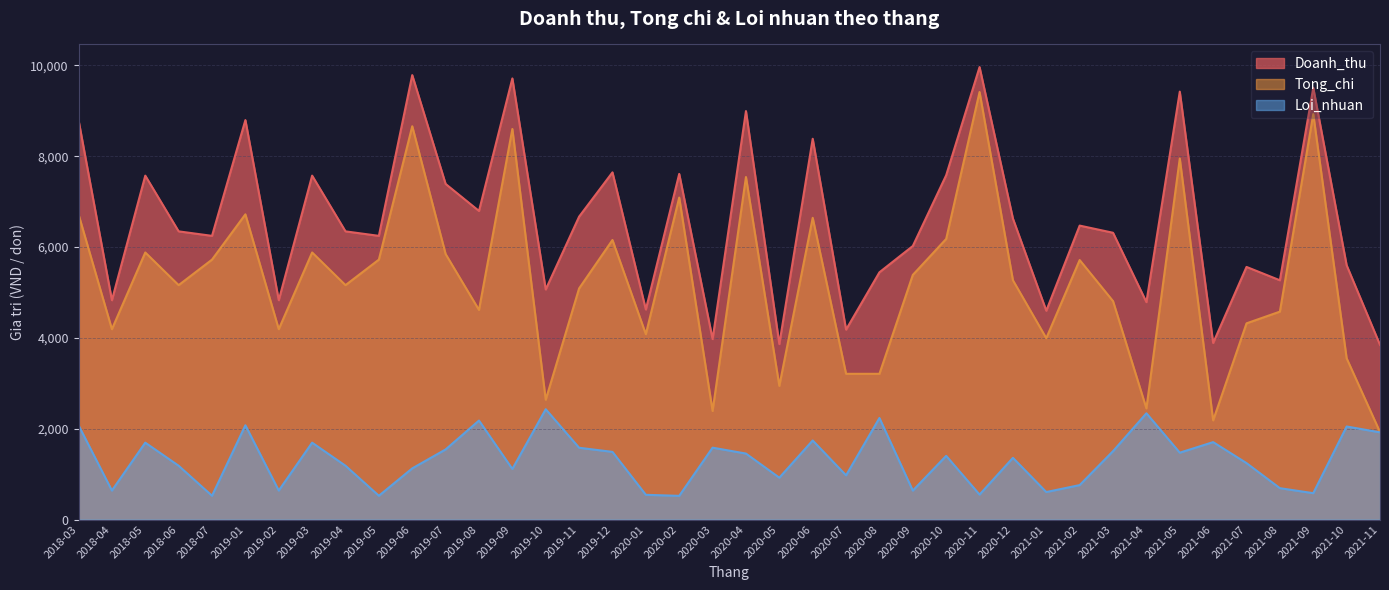

True or false: Tong_chi and Loi_nhuan intersect in this chart.

False